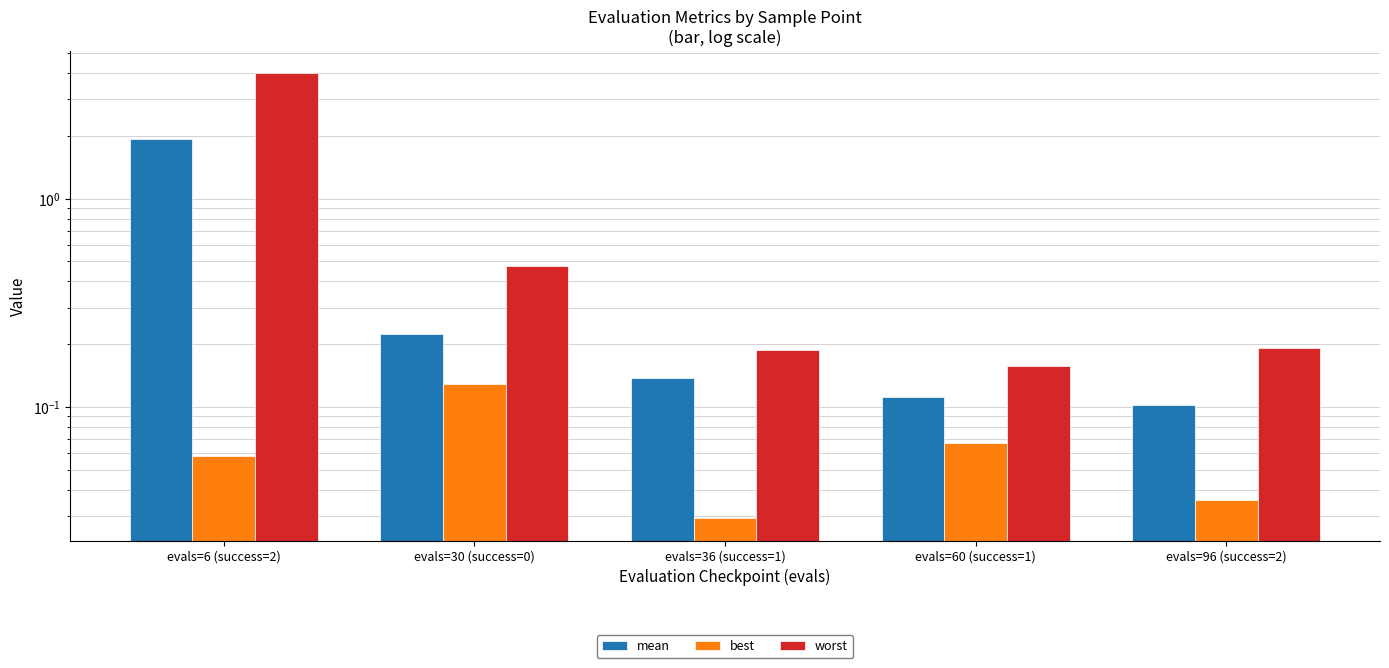

Reading left to right, what are all the values shown in this chart?

mean: 1.9	0.2	0.1	0.1	0.1
best: 0.1	0.1	0.0	0.1	0.0
worst: 4.0	0.5	0.2	0.2	0.2